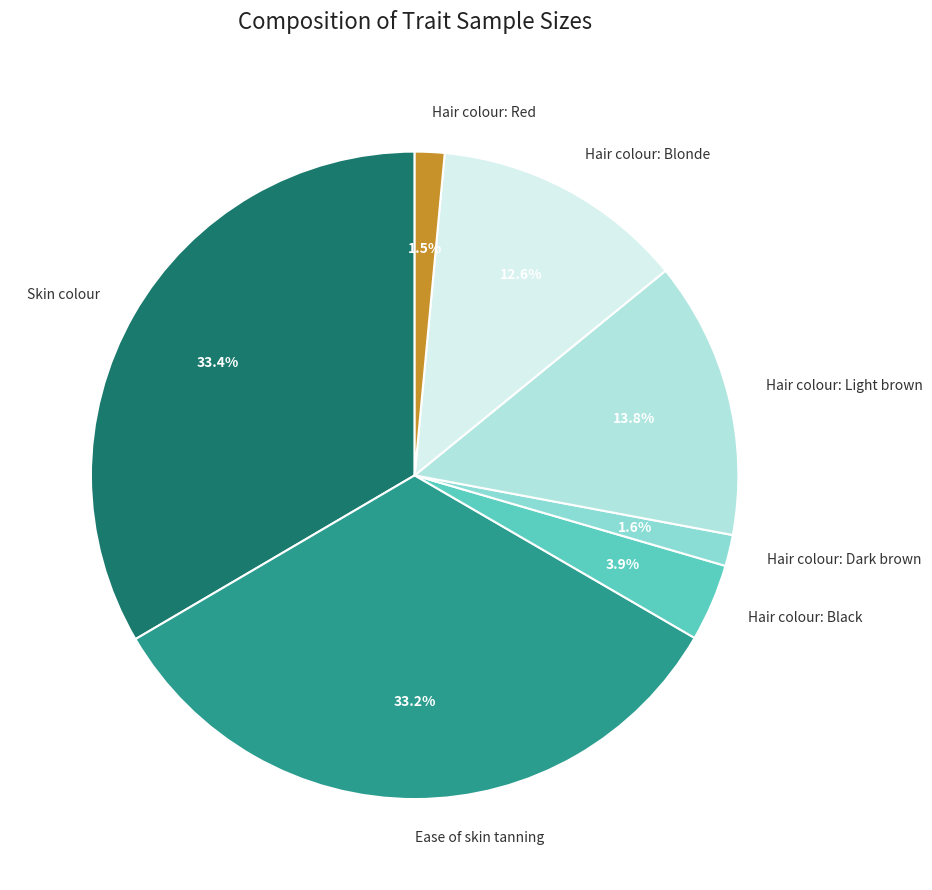

Is the sum of Hair colour: Dark brown and Hair colour: Light brown greater than half?

No